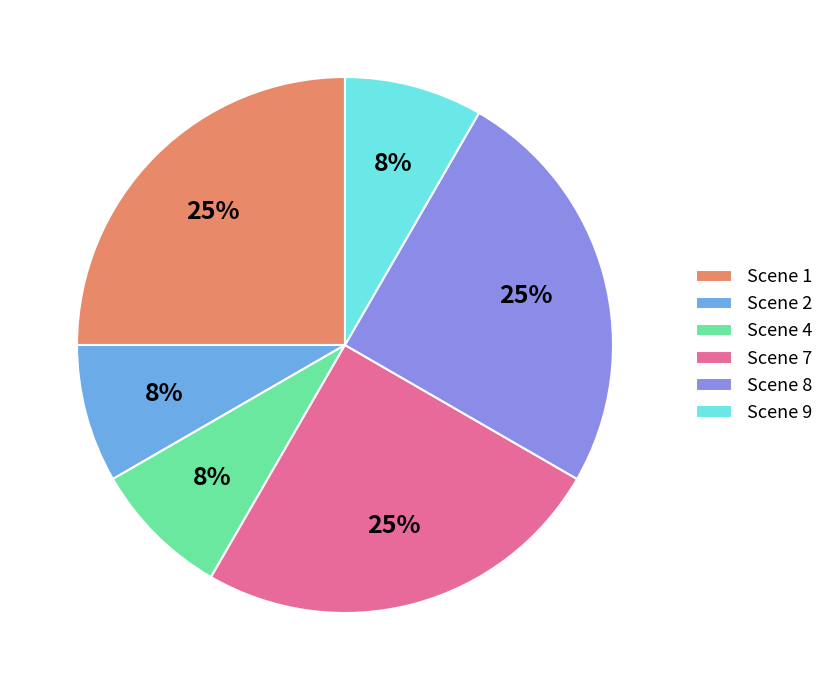

Do Scene 9 and Scene 7 together represent more than half of the pie?

No